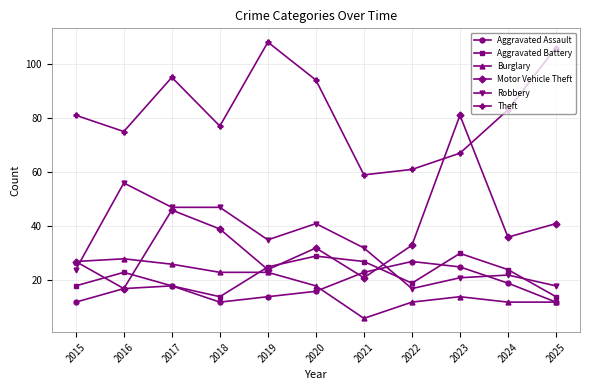

Which series changed the most between 2016 and 2025?

Robbery